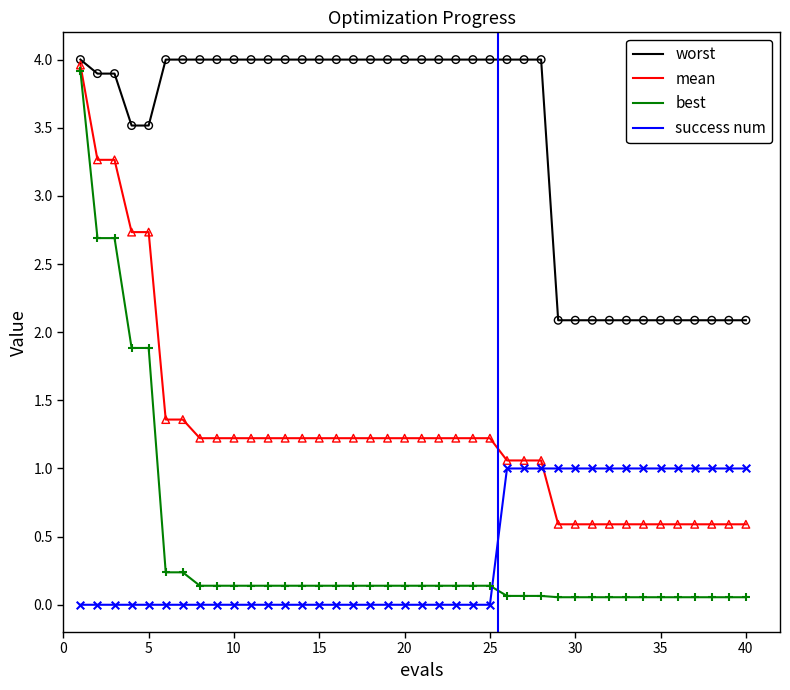

Which series has the largest total across all categories?

worst